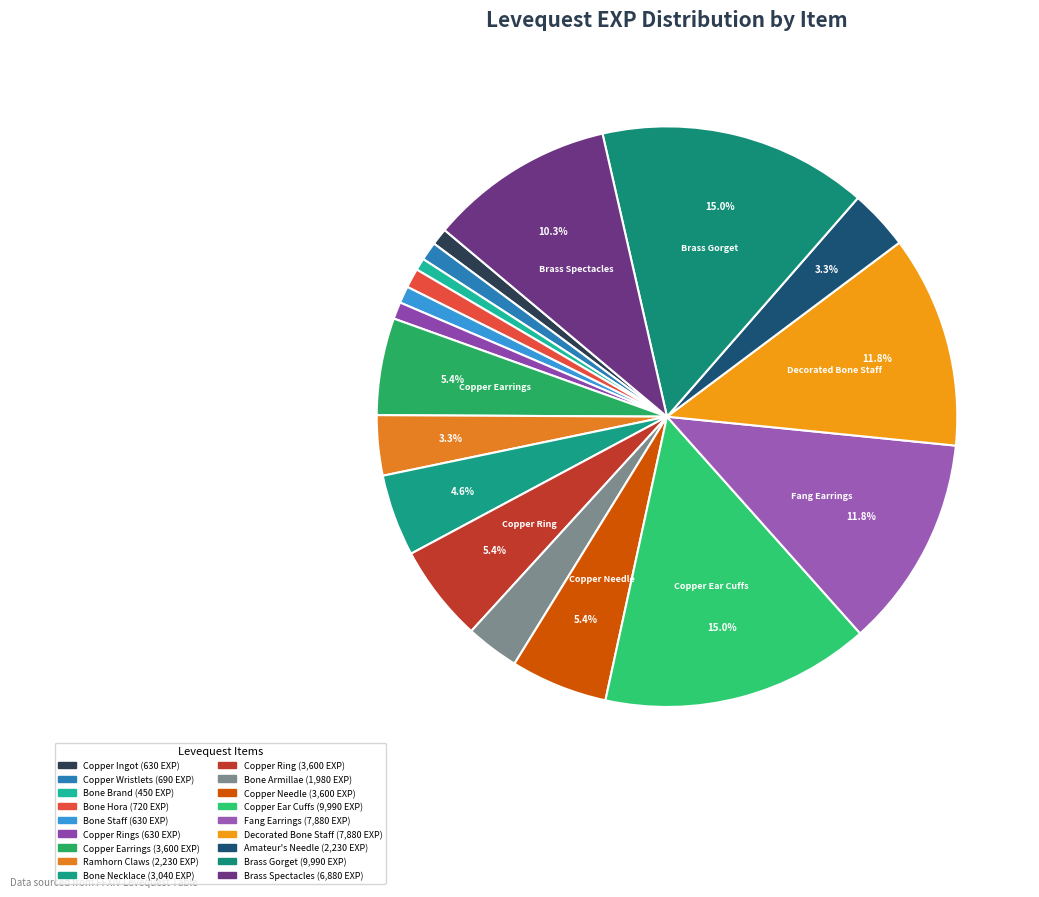

Is there a majority slice in this chart?

No